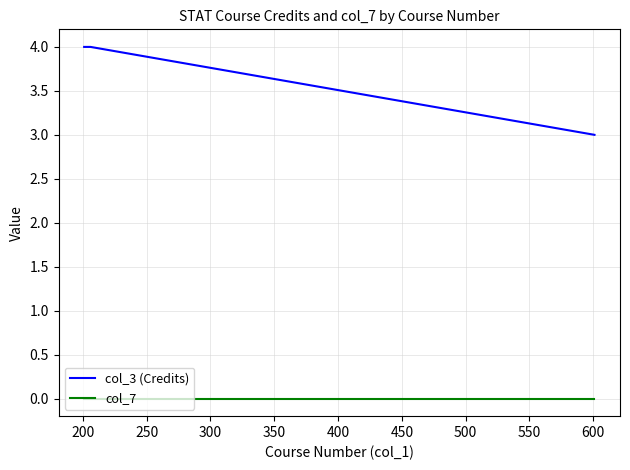

Does the chart display data point markers on the line(s)?

No